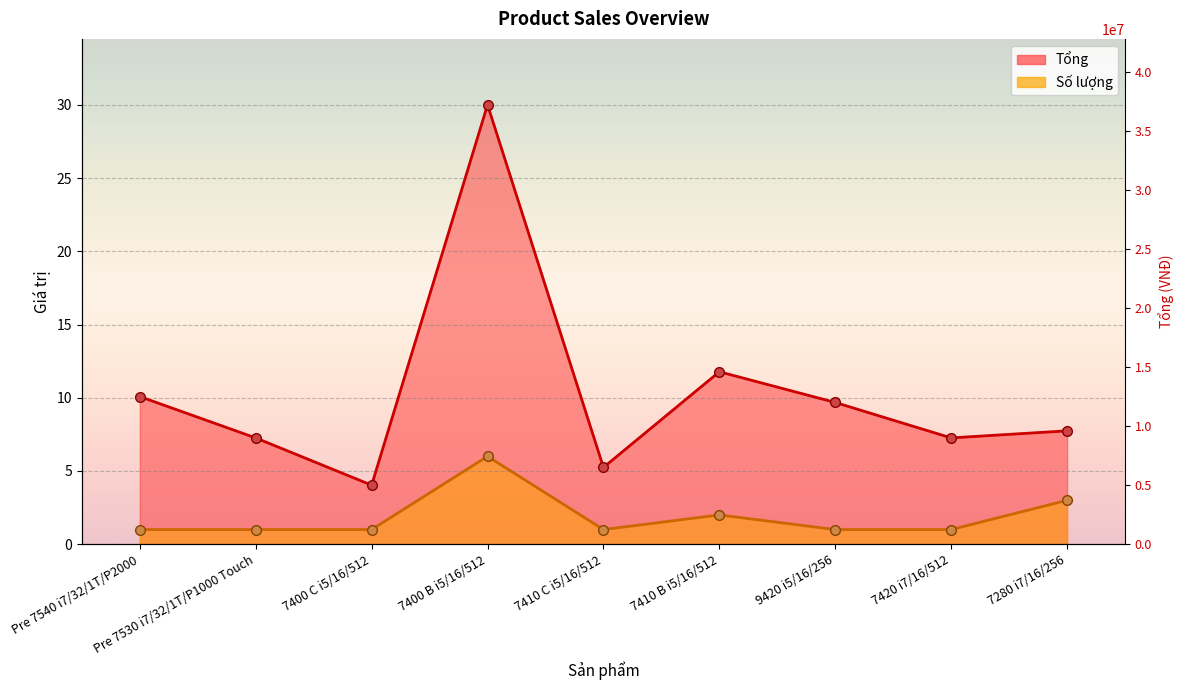

What is the average value of the Số lượng series?

1.9